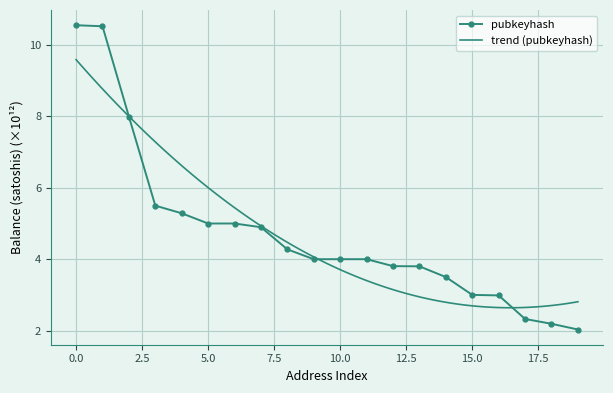

What is the ratio of the value at 0 to the value at 11?

2.6